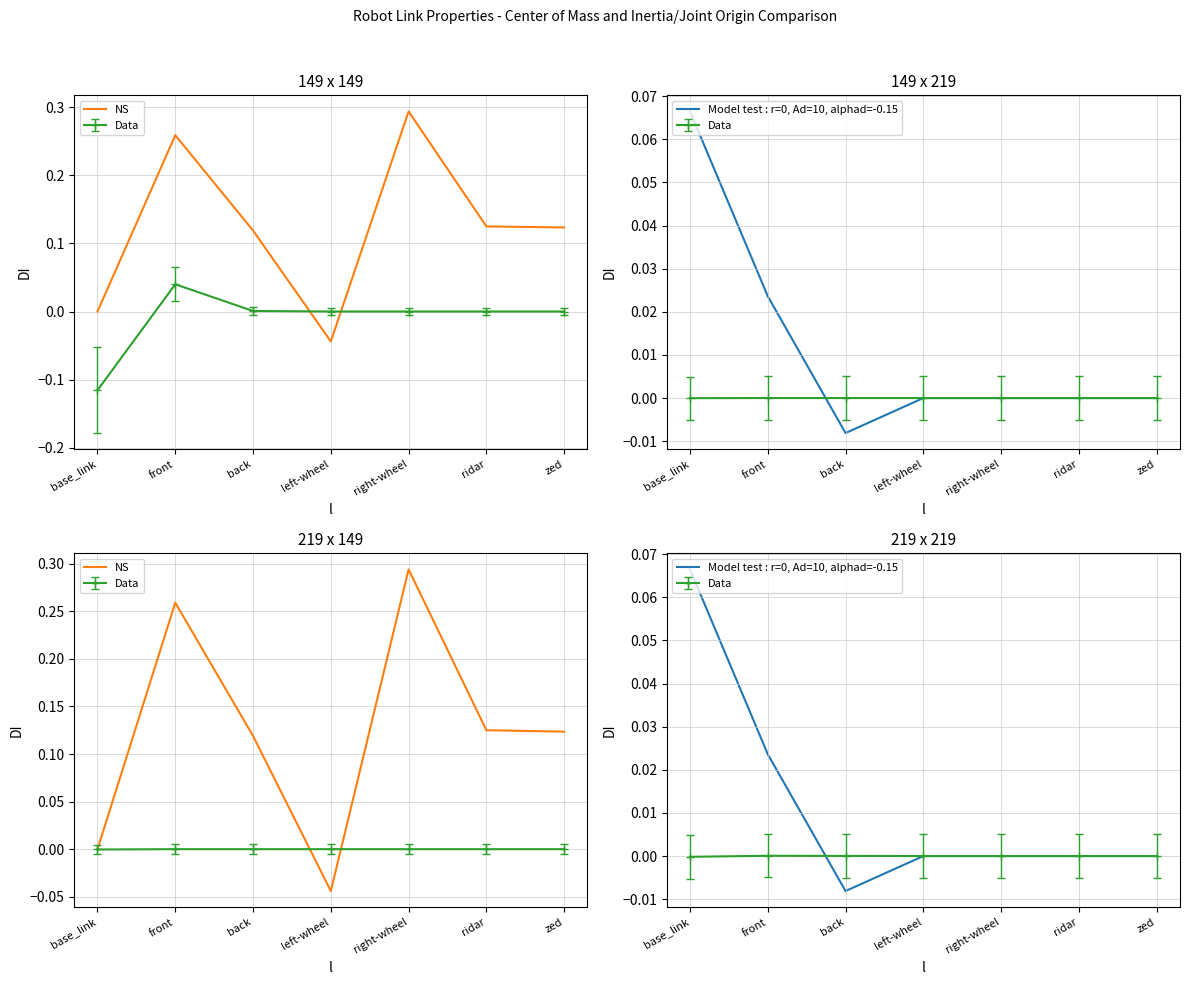

True or false: NS and Model test : r=0, Ad=10, alphad=-0.15 intersect in this chart.

True